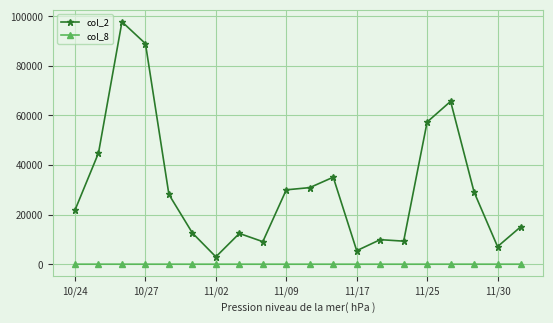

Which series has the widest spread of values?

col_2